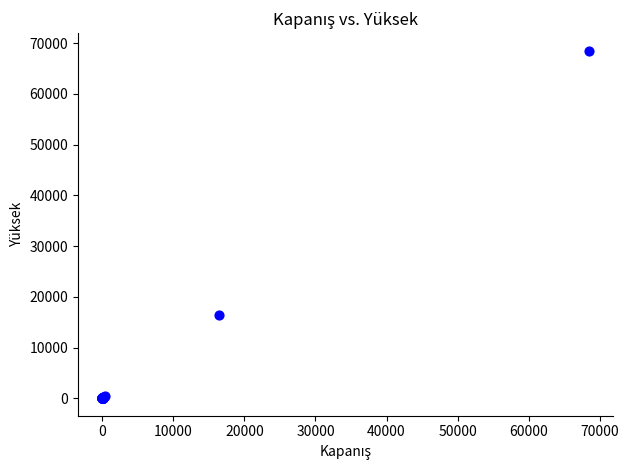

What Y value in the scatter plot is closest to 34282?

16477.5